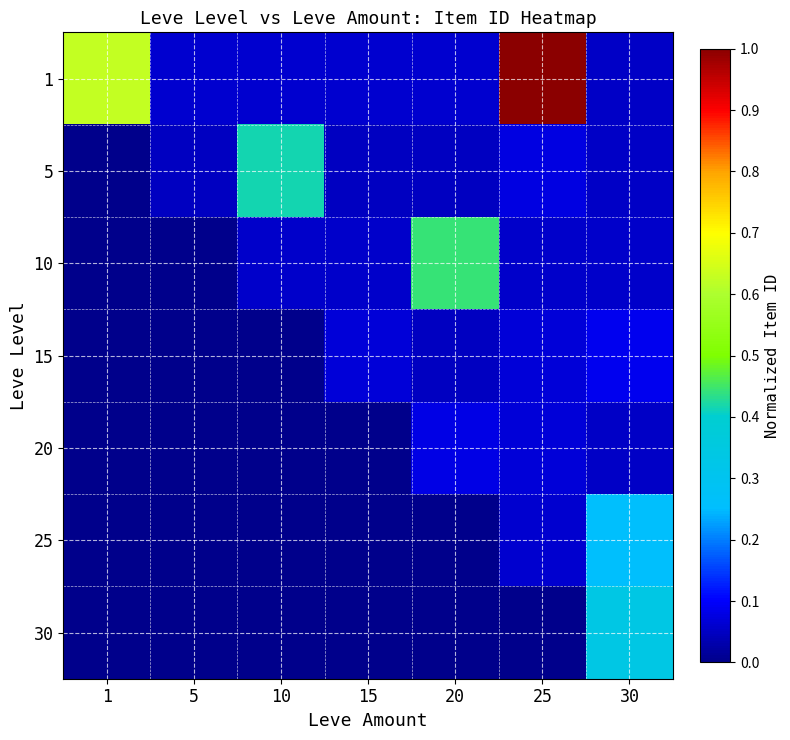

Rank the series at 1 from lowest to highest value.

5, 10, 15, 20, 25, 30, 1